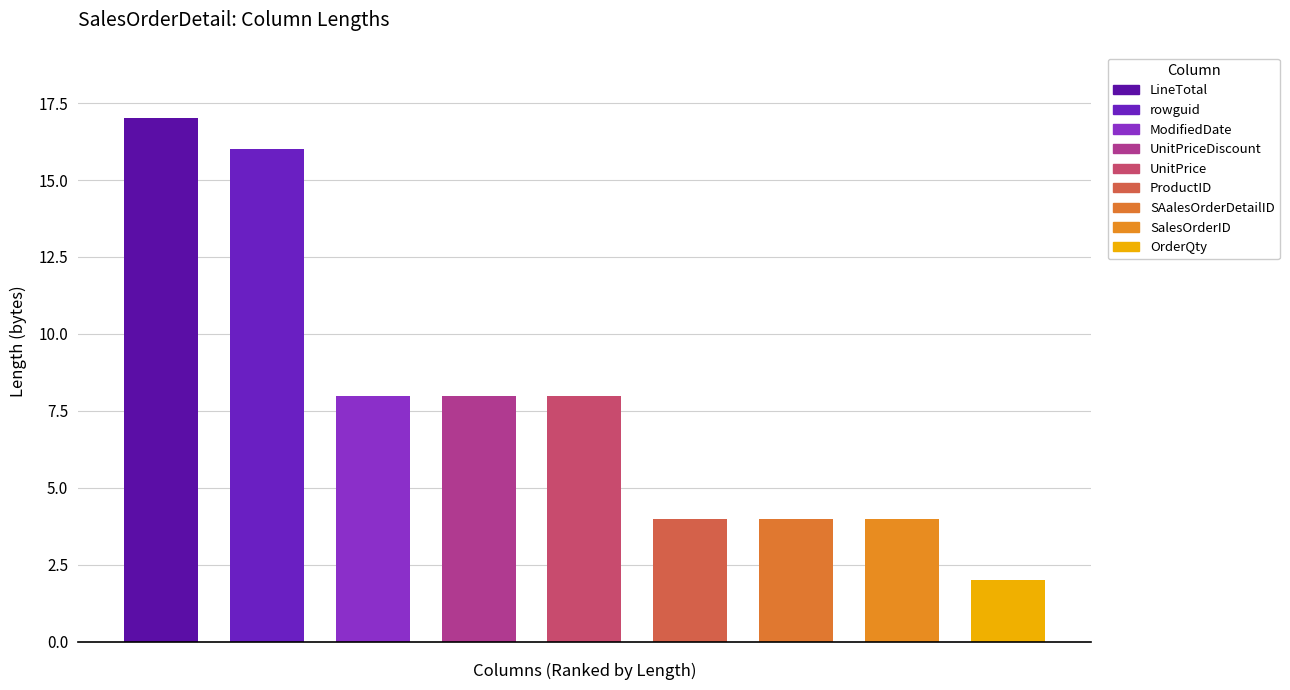

At which category does the chart reach its minimum across all series?

OrderQty